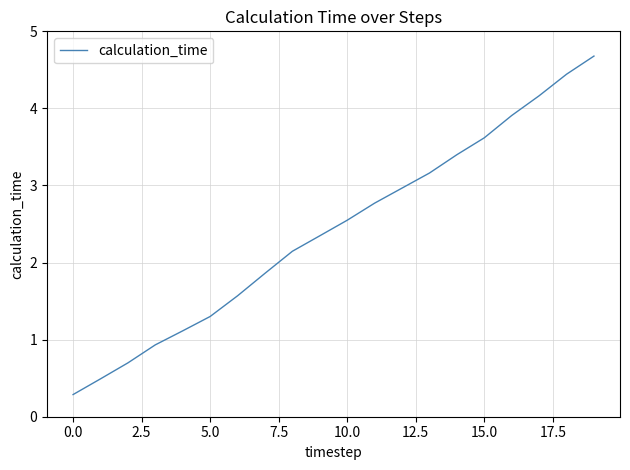

What is the difference between the maximum and minimum values?

4.4